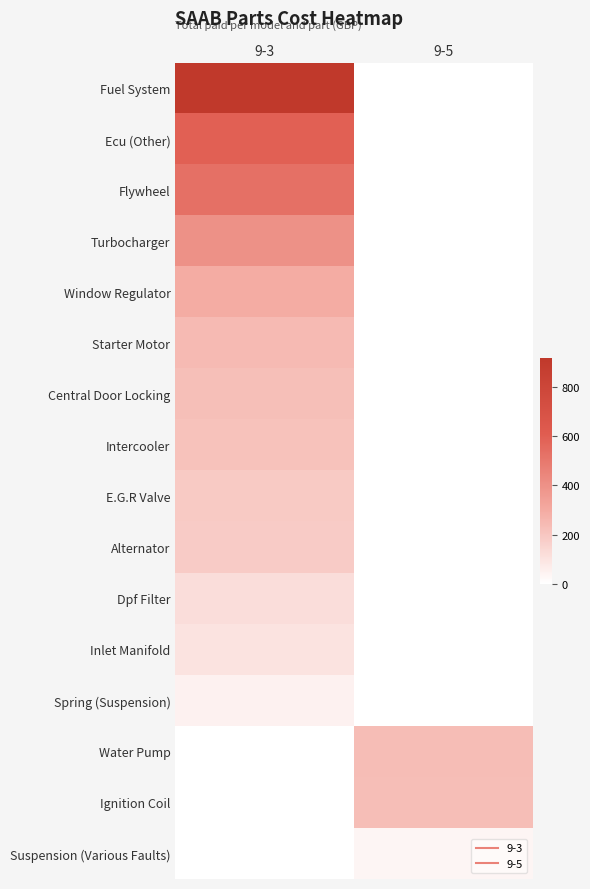

How many series are shown in this chart?

16